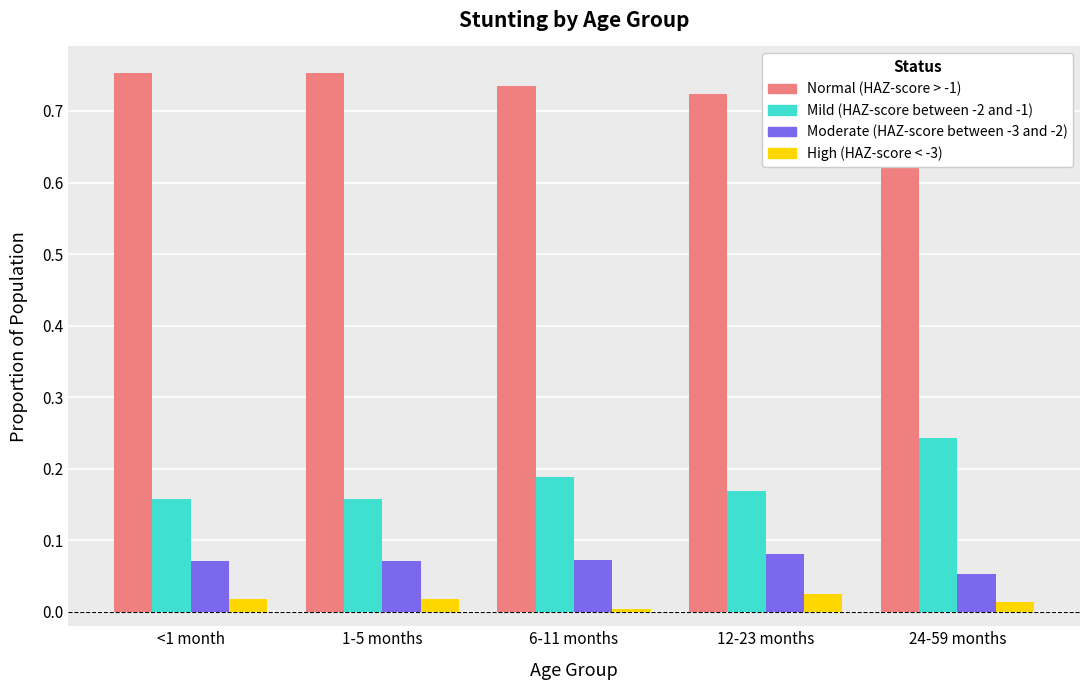

The Mild (HAZ-score between -2 and -1) series shows 0.1 at 1-5 months. True or false?

False